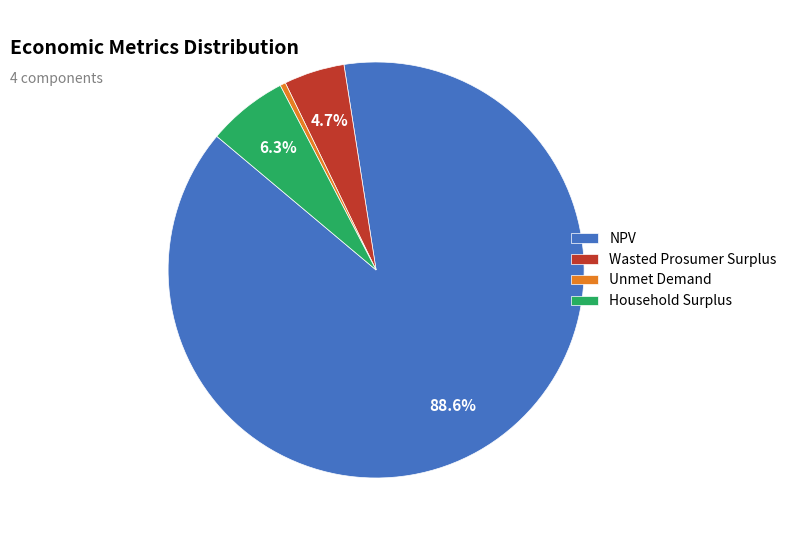

Which category has the smallest portion of the pie?

Unmet Demand